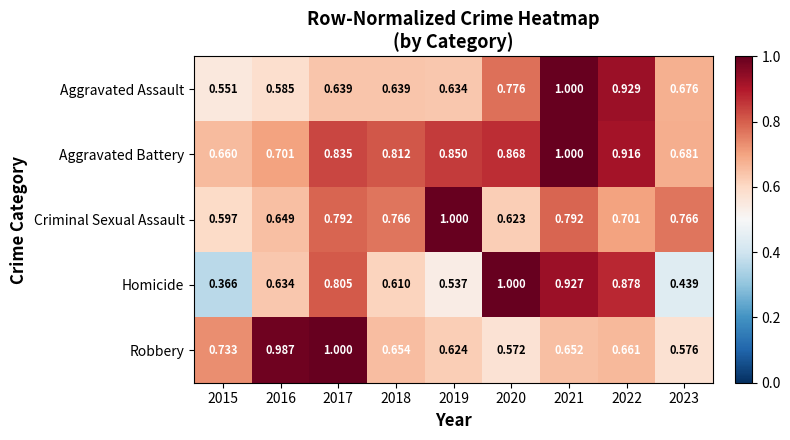

Which series has the largest total across all categories?

Aggravated Battery